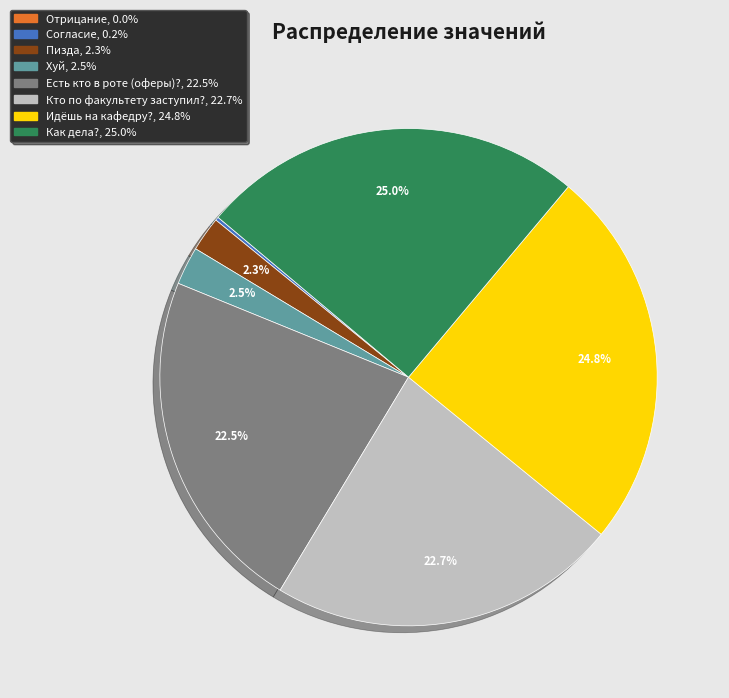

Is there a majority slice in this chart?

No